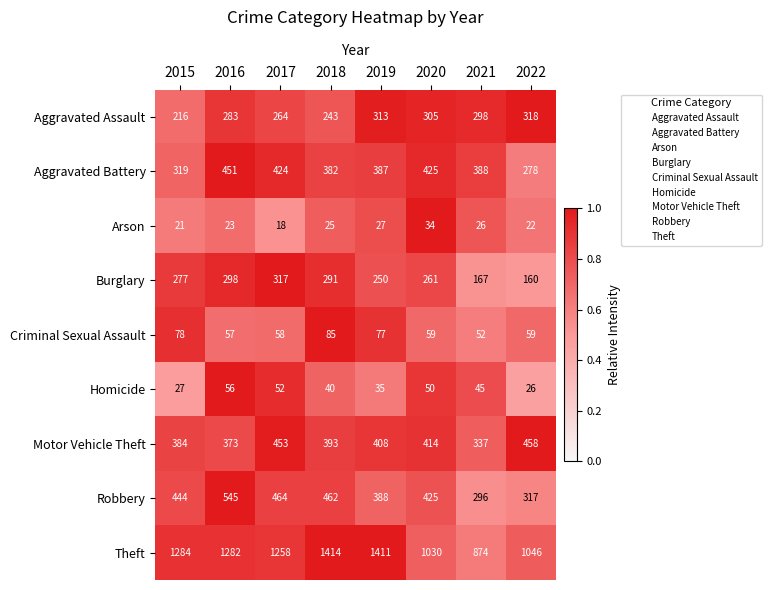

What is the difference between the Burglary values at 2022 and 2018?

131